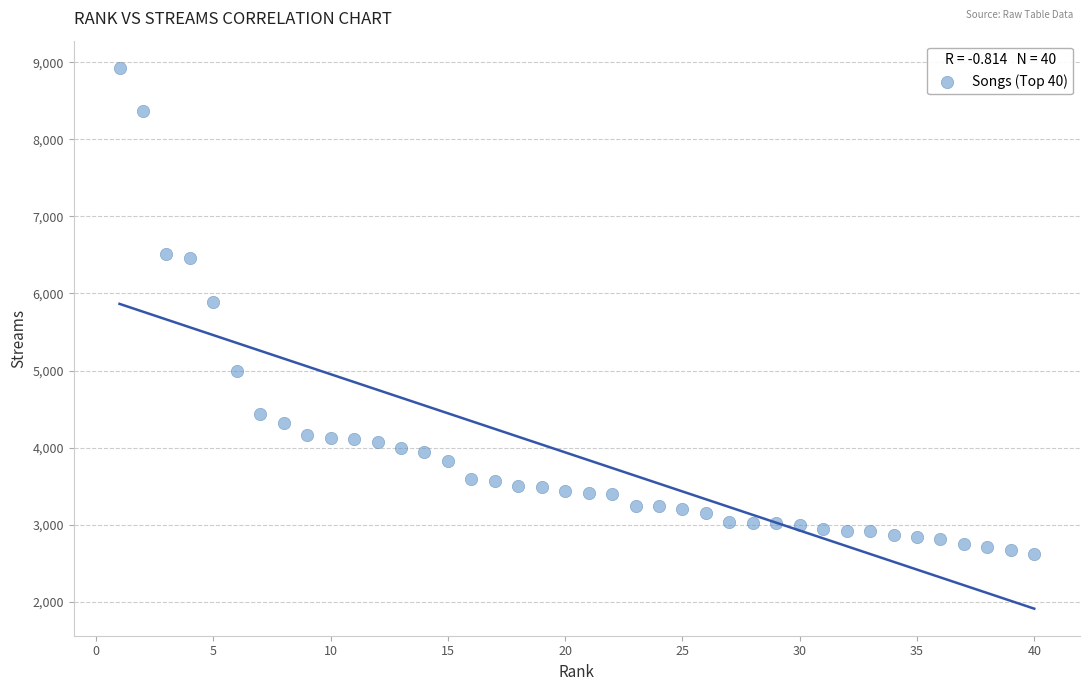

What is the range of X values (max minus min)?

39